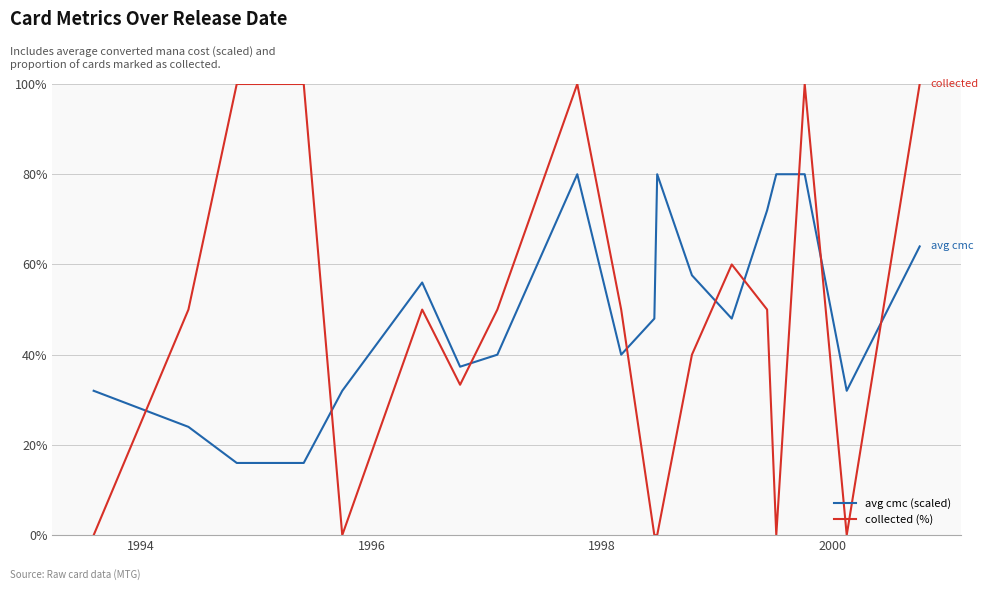

Which series has the largest range (max minus min)?

collected (%)